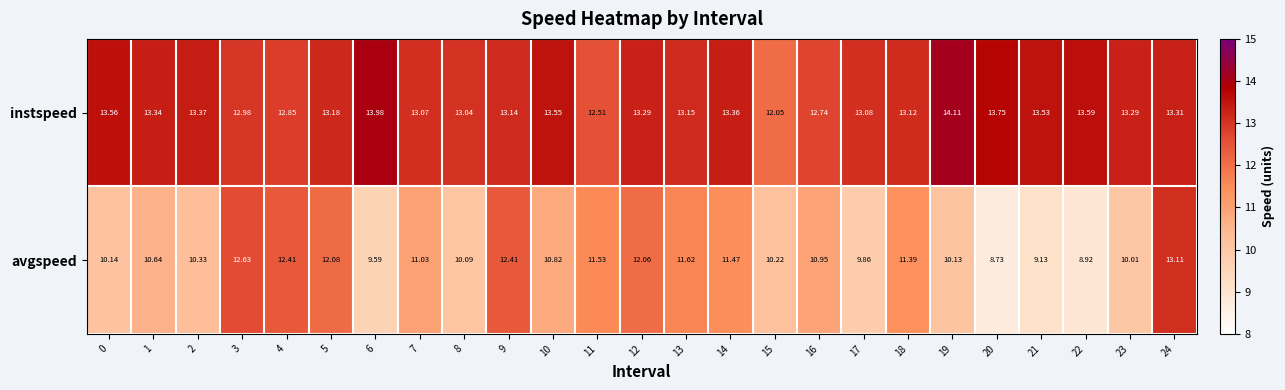

Which series has the widest spread of values?

avgspeed